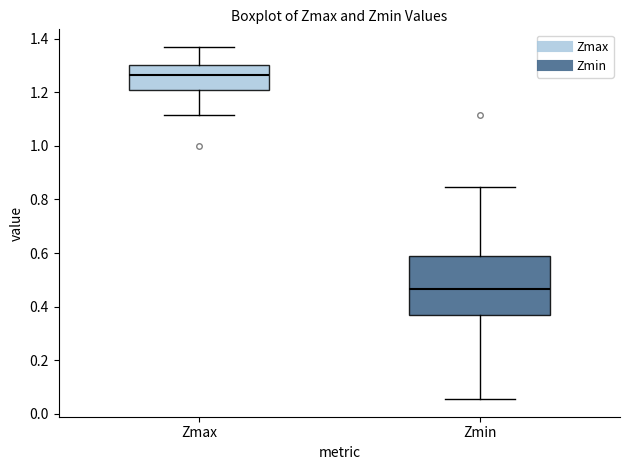

Which box is the tallest, from its lower edge to its upper edge?

Zmin